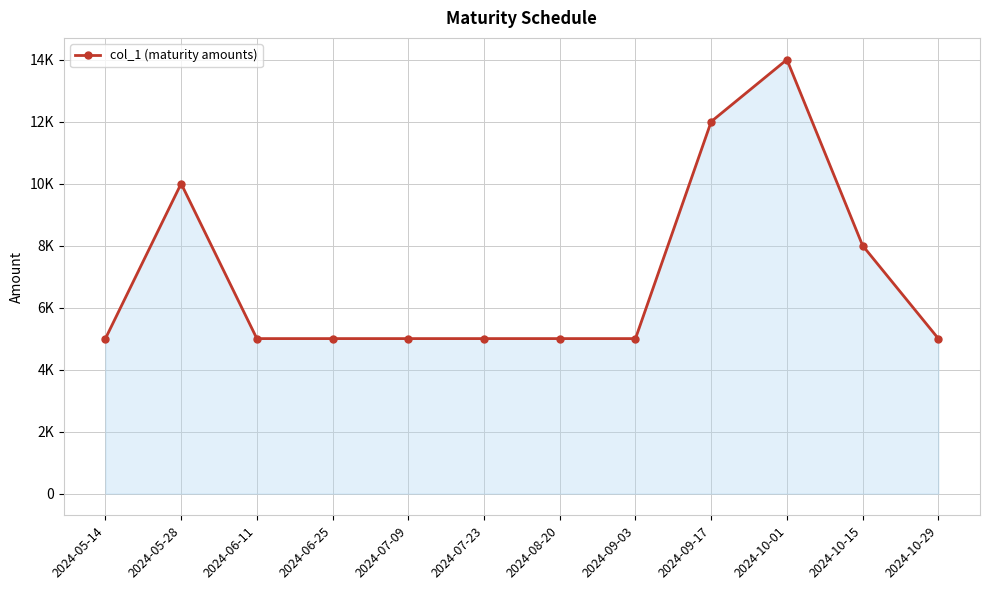

What is the label of the 11th point from the right?

2024-05-28